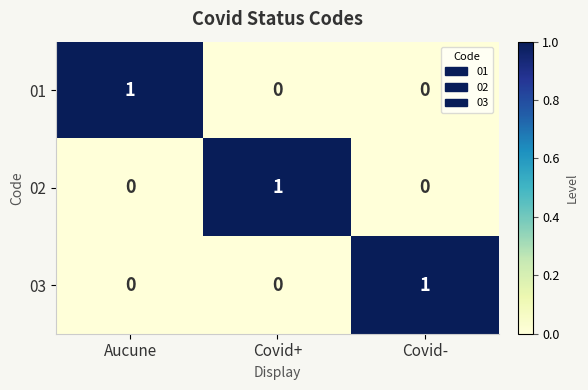

How many 01 values are between 0 and 1?

3